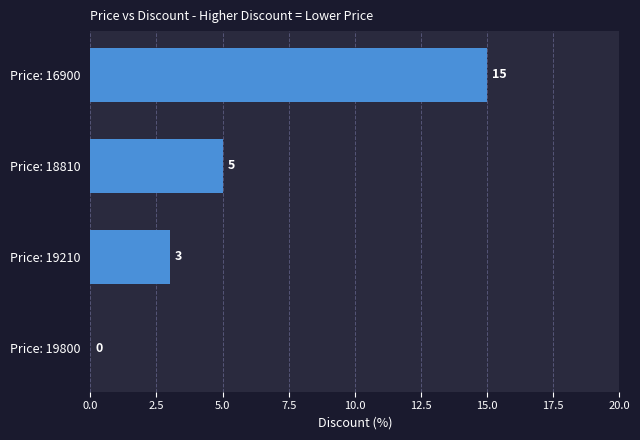

Which label corresponds to the largest value in the chart?

Price: 16900